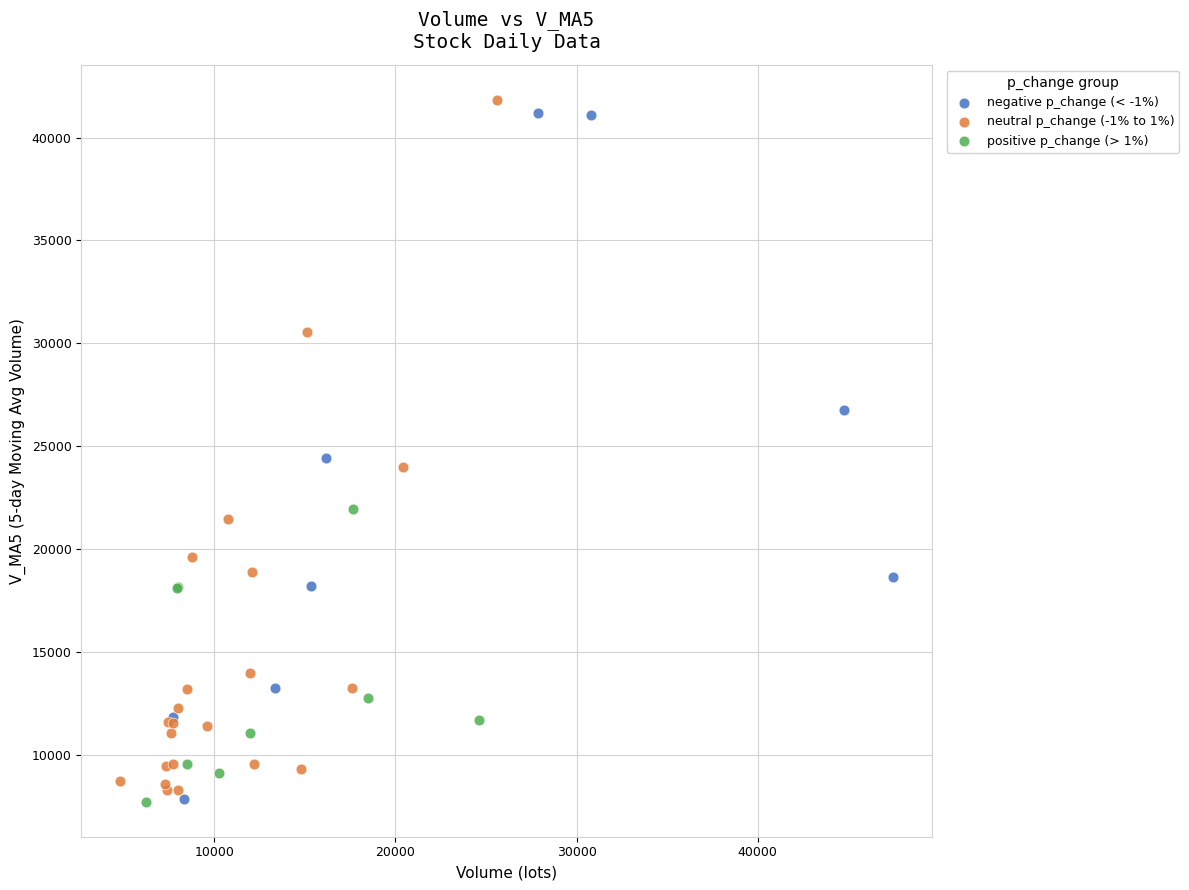

What are all the series names shown in the legend?

negative p_change (< -1%), neutral p_change (-1% to 1%), positive p_change (> 1%)